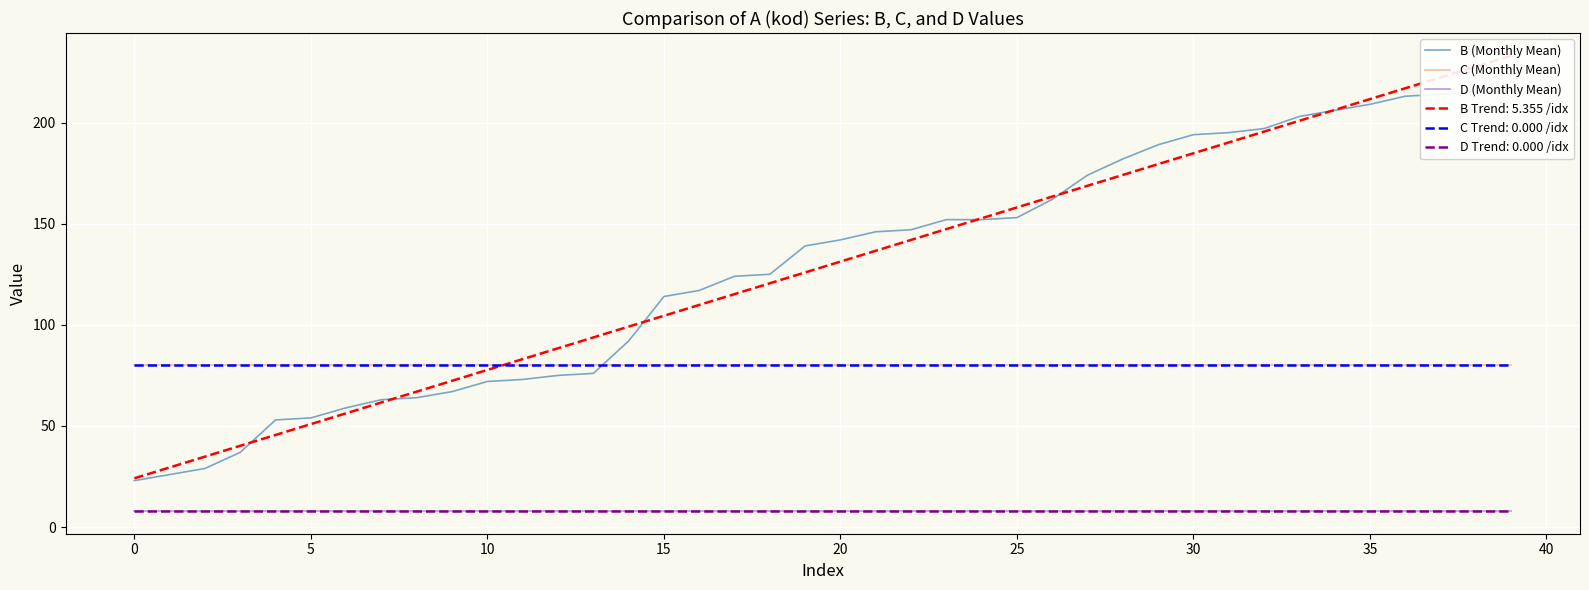

List the series in order of their overall mean, highest first.

B (Monthly Mean), C (Monthly Mean), D (Monthly Mean)